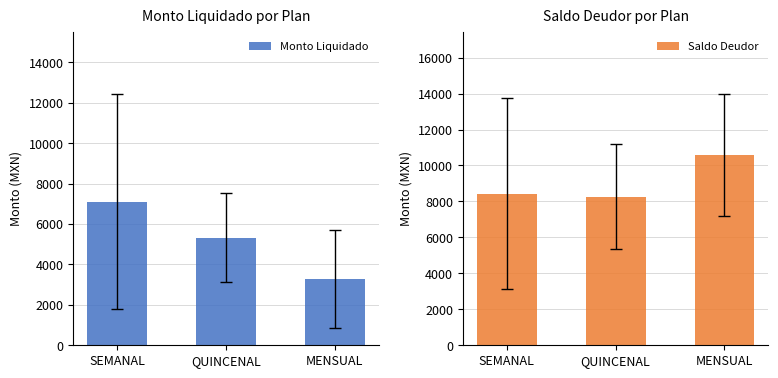

The Saldo Deudor series shows 13908.7 at MENSUAL. True or false?

False